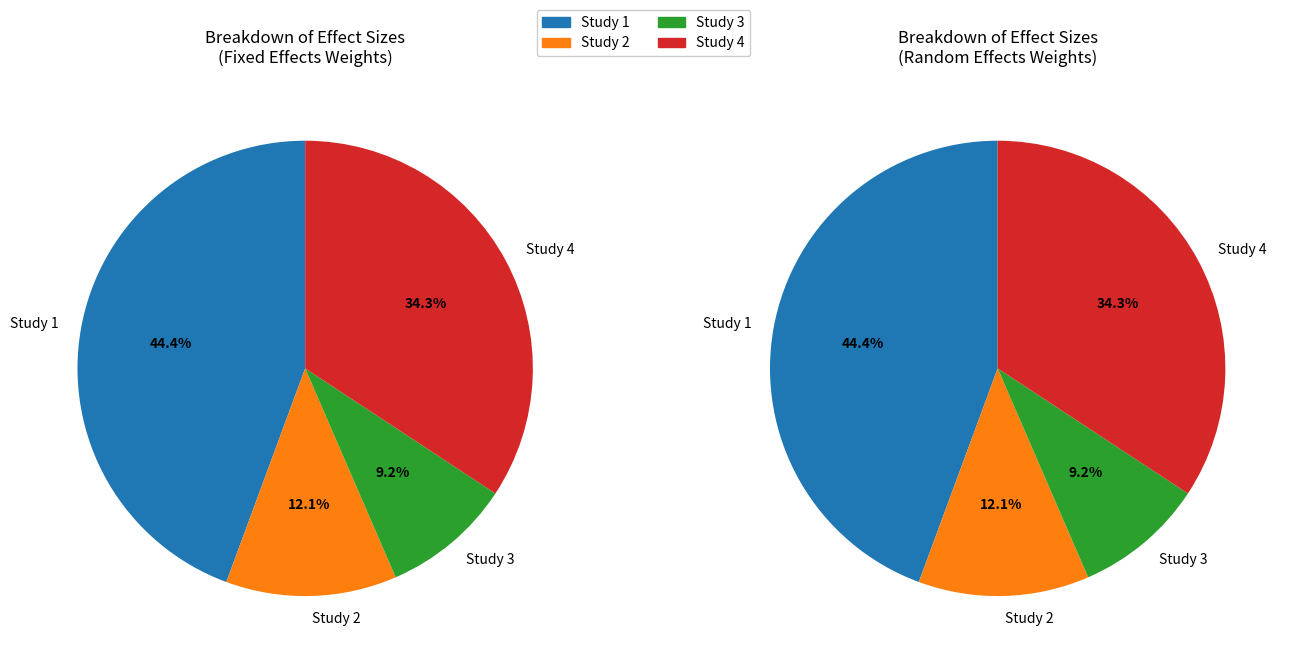

Is the sum of 0.1872718141081458 and 0.09722926369194147 greater than half?

No